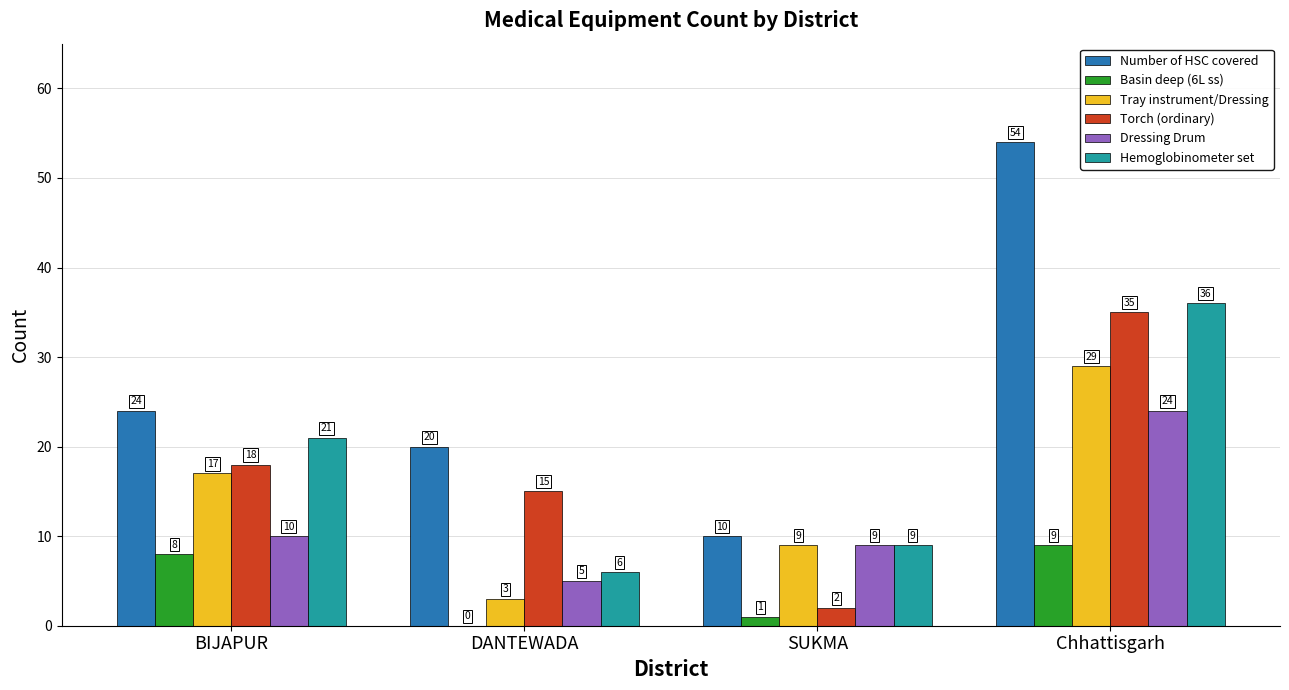

What are all the series names shown in the legend?

Number of HSC covered, Basin deep (6L ss), Tray instrument/Dressing, Torch (ordinary), Dressing Drum, Hemoglobinometer set